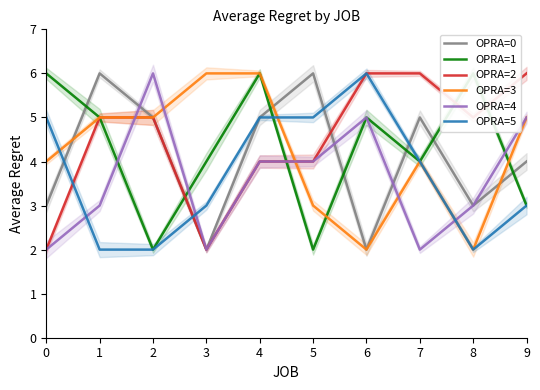

True or false: OPRA=3 and OPRA=5 cross at least once.

True